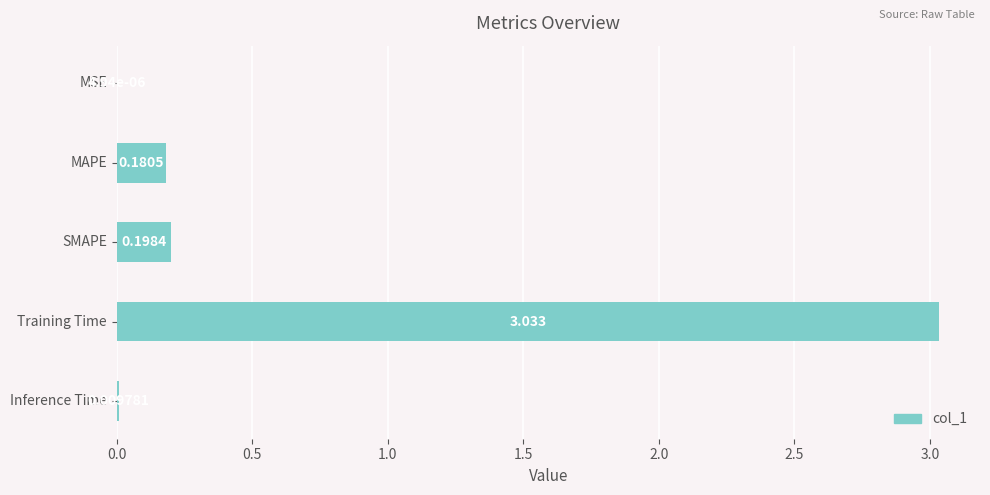

Where is the data nearest to the value 1?

SMAPE